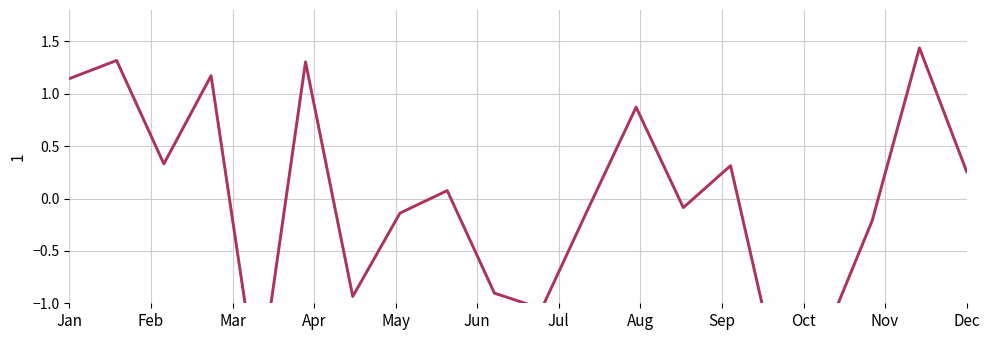

What is the maximum value for switch-off penalty?

1.4